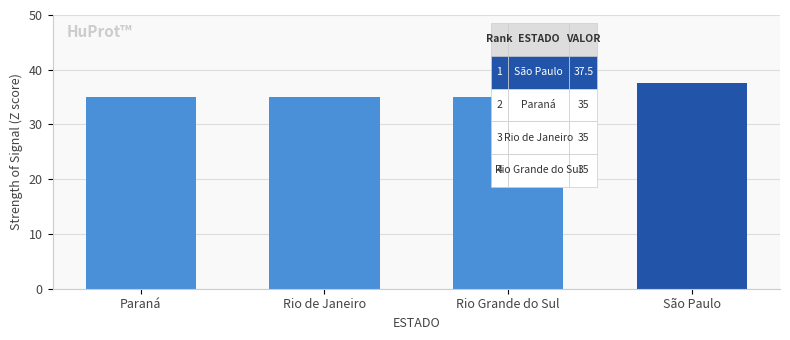

What is the average value?

35.6